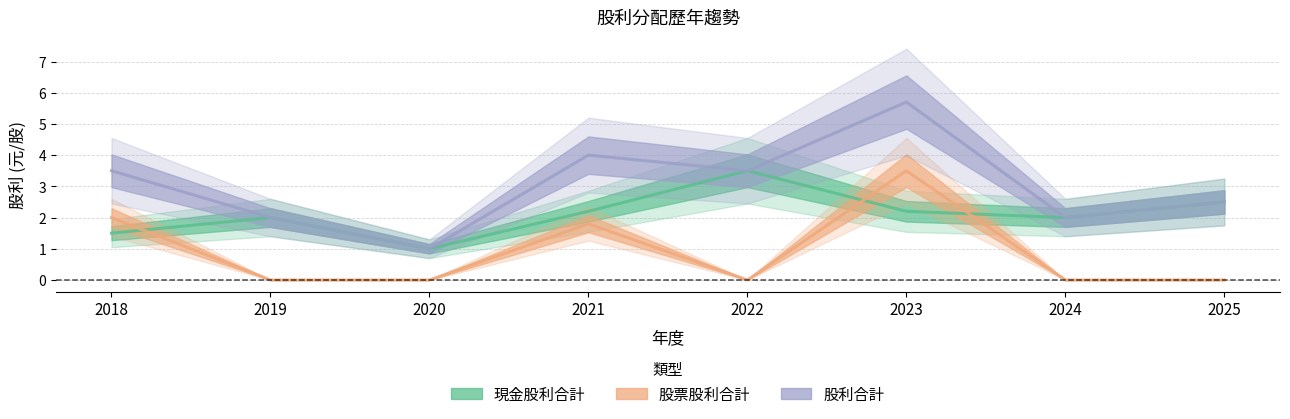

List the labels in order of 股利合計 value, largest first.

2023, 2021, 2018, 2022, 2025, 2019, 2024, 2020